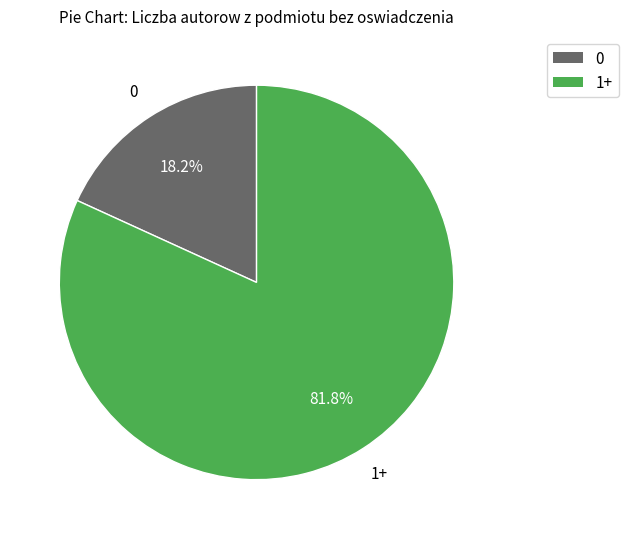

What is the largest slice in the pie chart?

1+